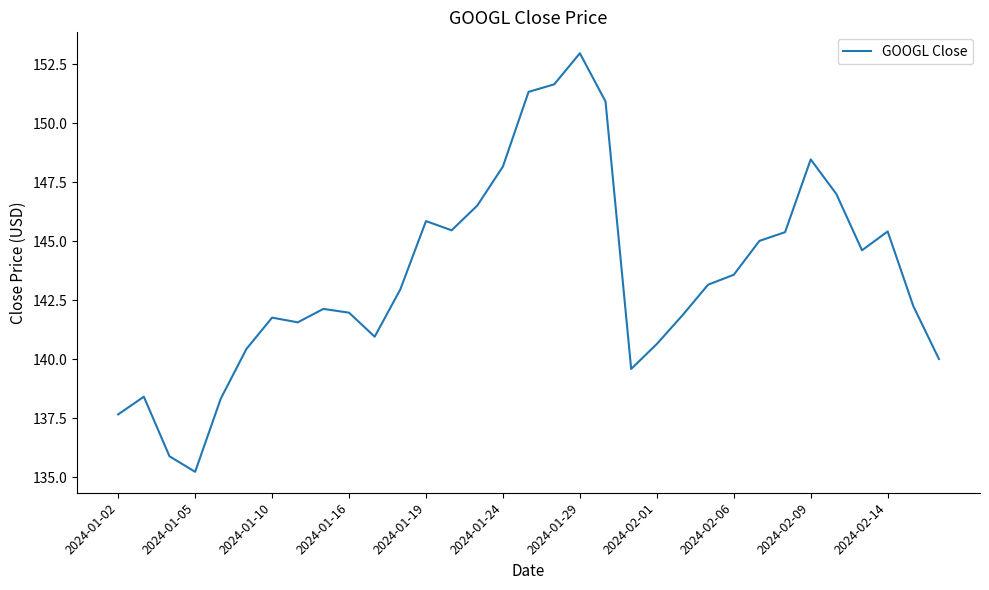

True or false: there are more than 0 points higher than both neighbors.

True